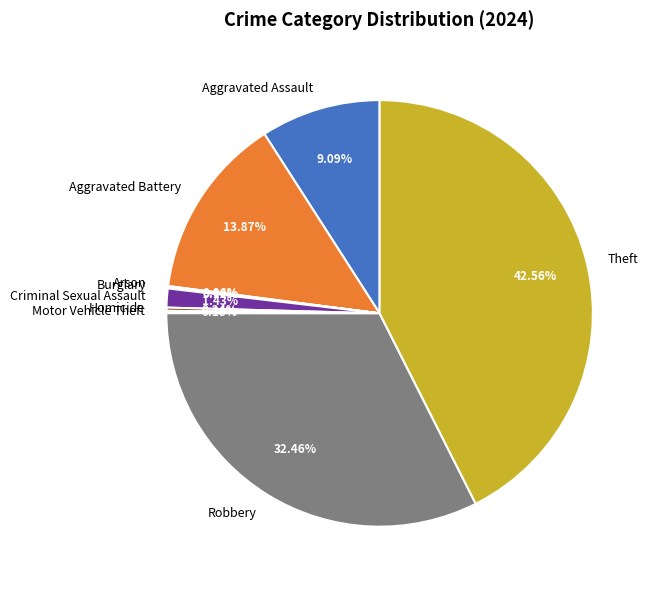

What portion of the pie excludes Robbery?

67.5%